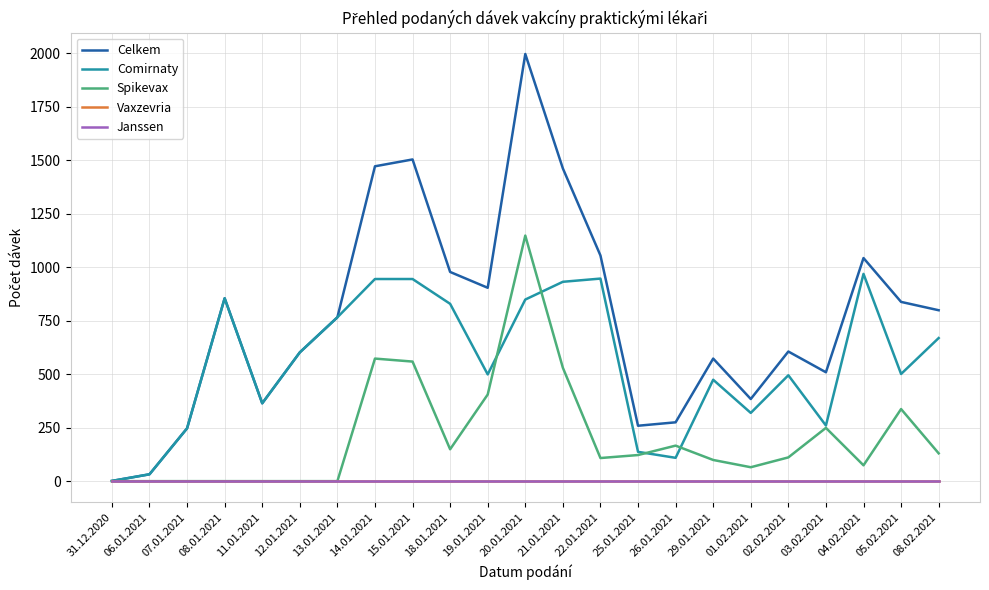

At which category does the chart reach its peak across all series?

20.01.2021